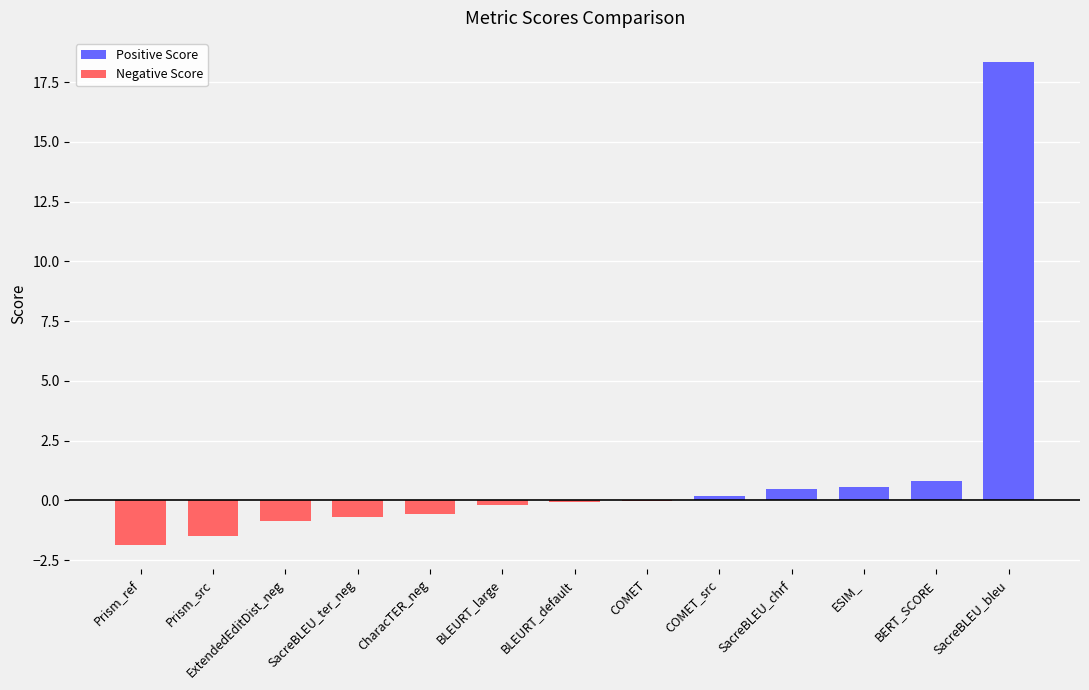

What is the sum of the values at ESIM_ and BERT_SCORE?

1.4